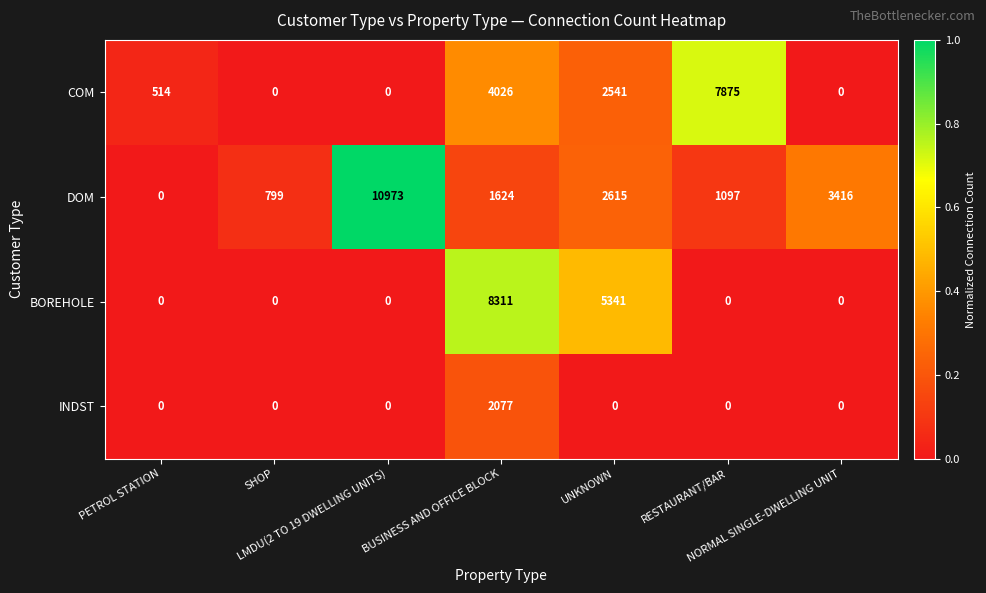

What is the maximum value shown in the chart?

10973